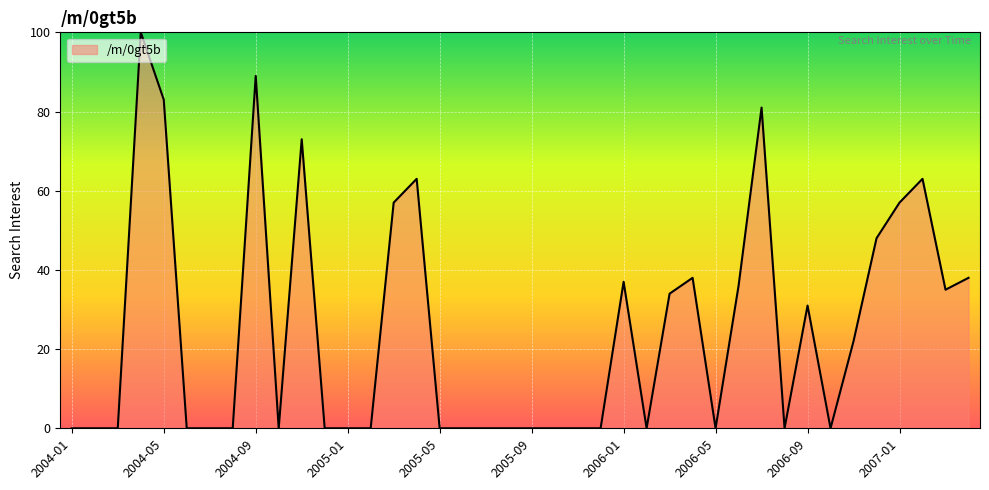

How many lines are shown in the chart?

1